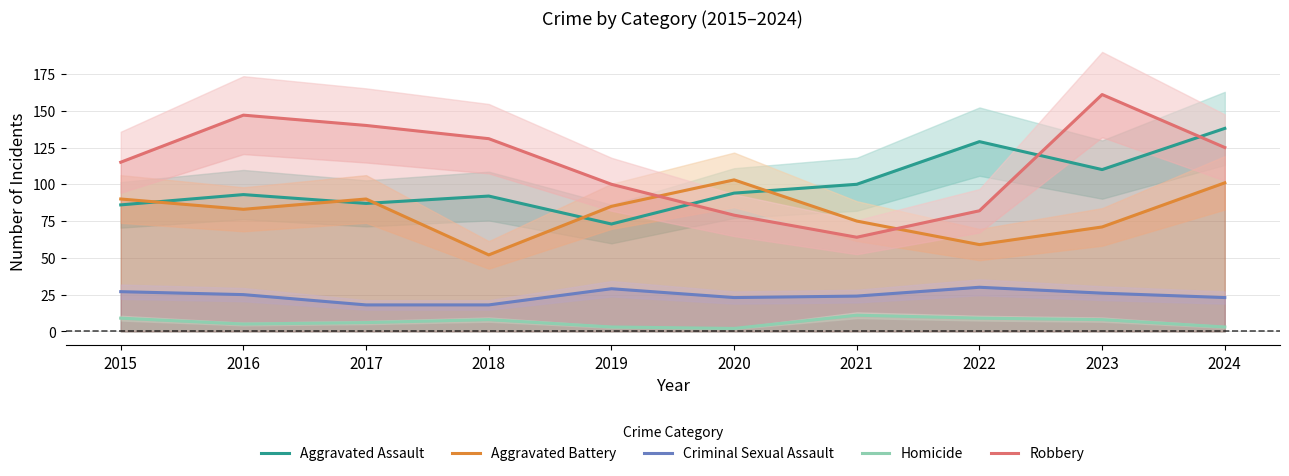

Rank the categories by Aggravated Battery value from lowest to highest.

2018, 2022, 2023, 2021, 2016, 2019, 2015, 2017, 2024, 2020